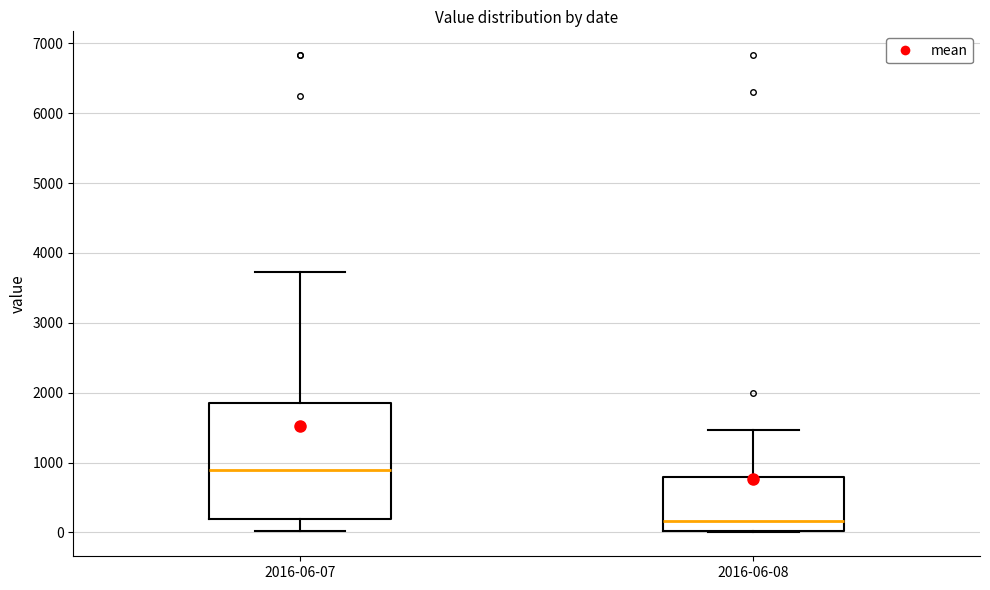

Which box's median line is the highest?

2016-06-07